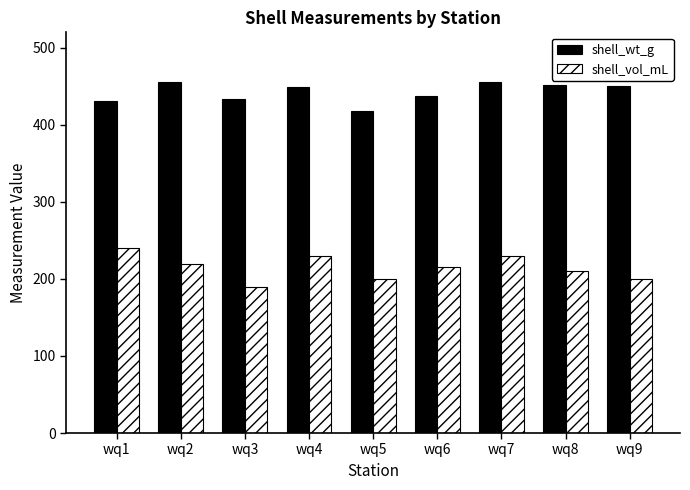

What is the difference between the maximum and minimum values in the shell_wt_g series?

38